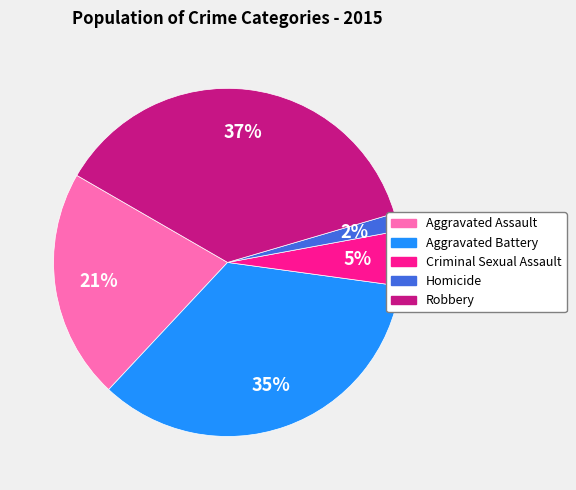

Which category has the smallest portion of the pie?

Homicide